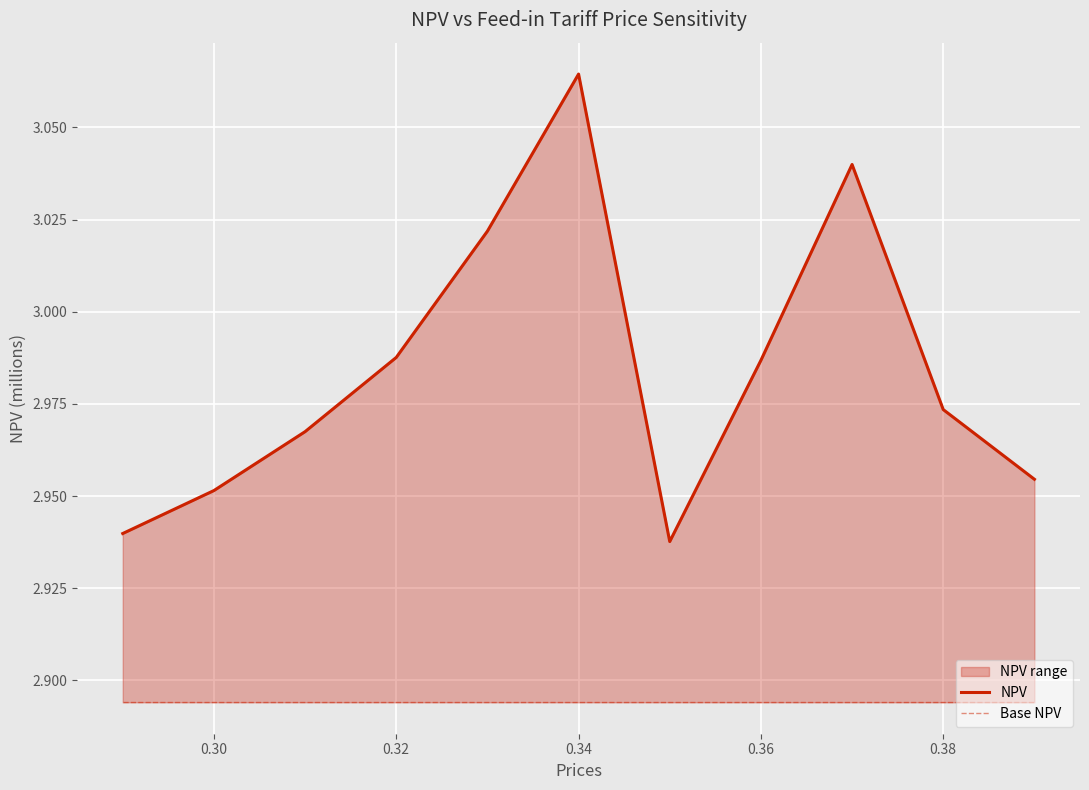

The NPV series shows 1.5 at 10. True or false?

False